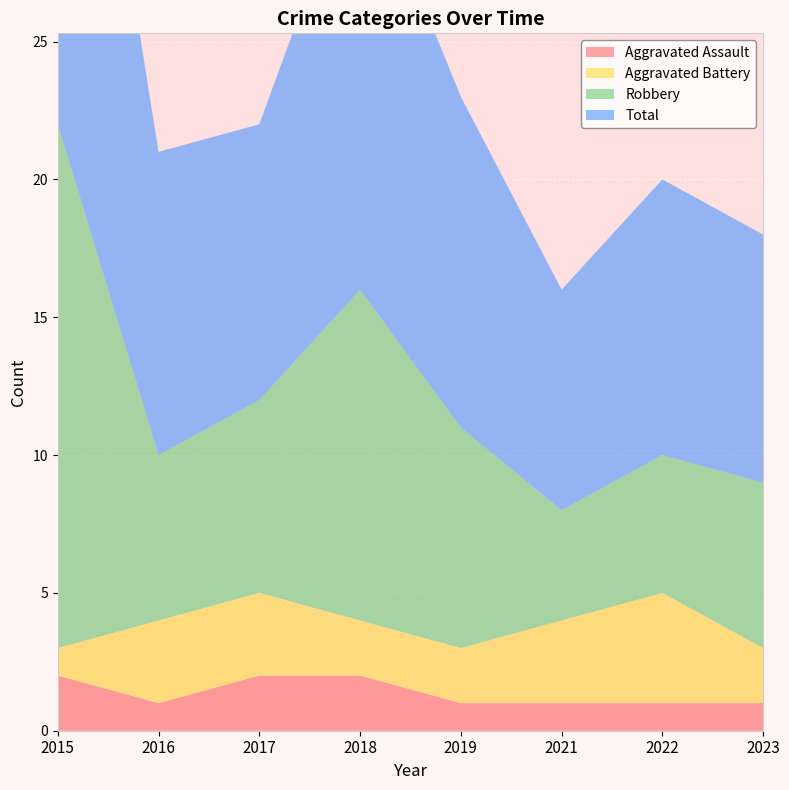

Reading left to right, what are all the values shown in this chart?

Aggravated Assault: 2	1	2	2	1	1	1	1
Aggravated Battery: 1	3	3	2	2	3	4	2
Robbery: 19	6	7	12	8	4	5	6
Total: 22	11	10	16	12	8	10	9